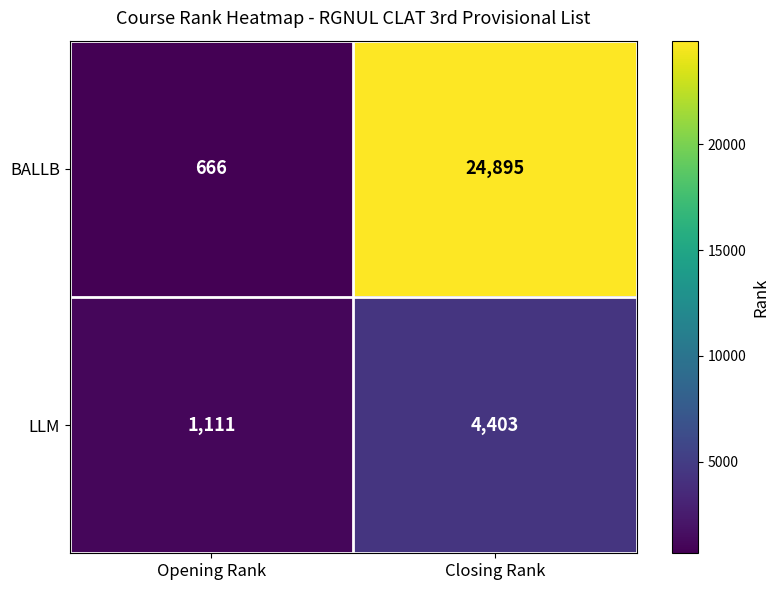

At which category is the sum across all series the highest?

Closing Rank